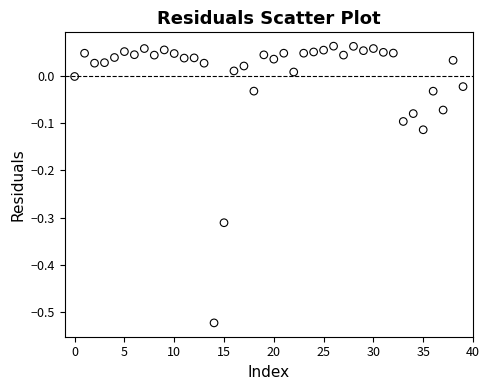

What is the range of Y values (max minus min)?

0.6